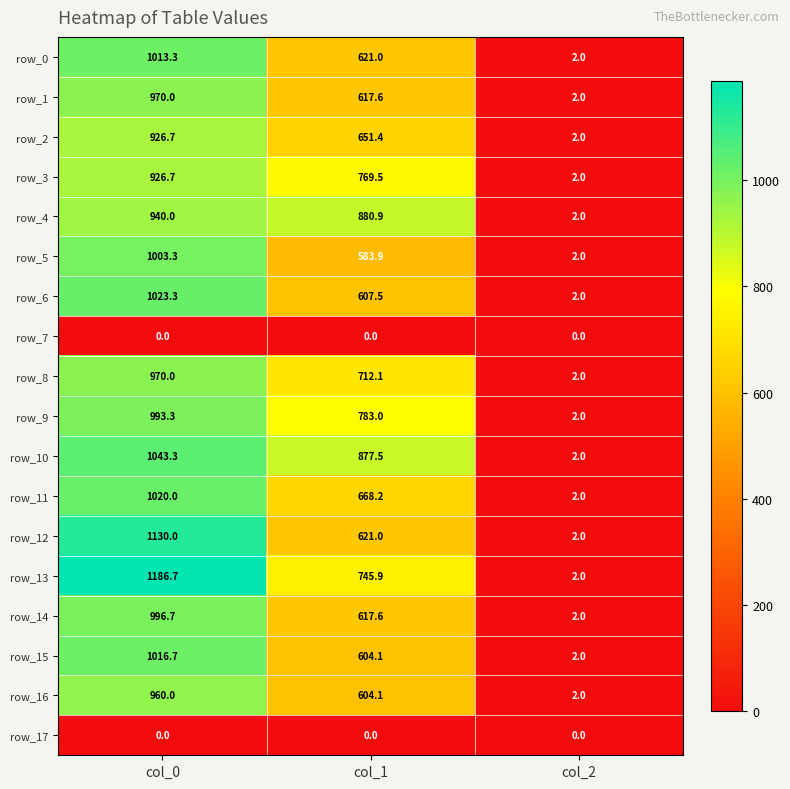

Is the value of row_16 at col_0 greater than the value of row_6 at col_2?

Yes